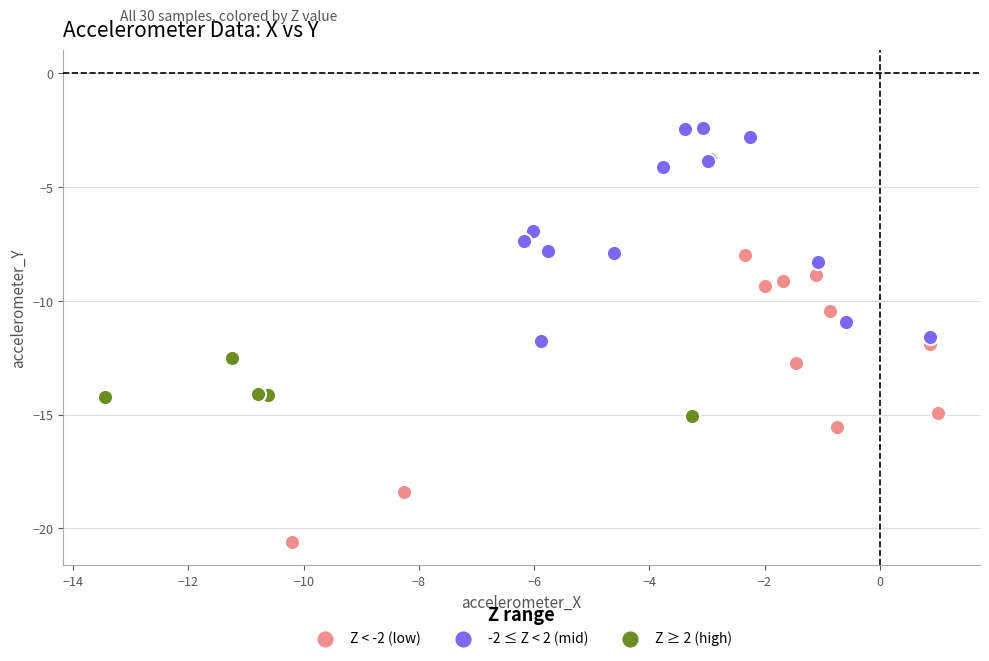

What are all the series names shown in the legend?

Z < -2 (low), -2 ≤ Z < 2 (mid), Z ≥ 2 (high)